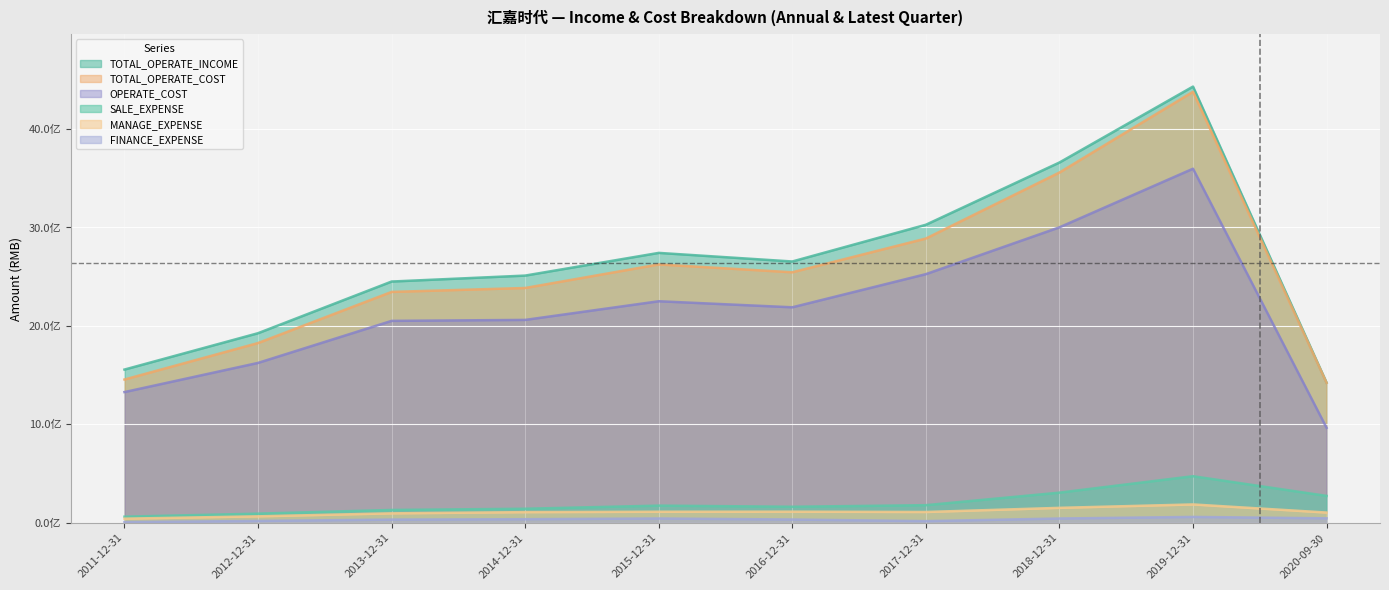

What is the minimum value for MANAGE_EXPENSE?

42167147.5